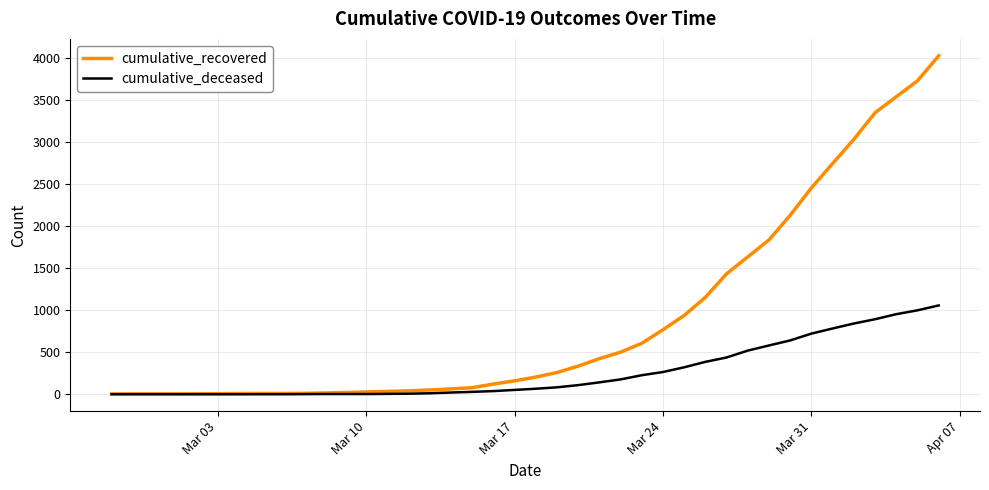

Which series has the largest total across all categories?

cumulative_recovered